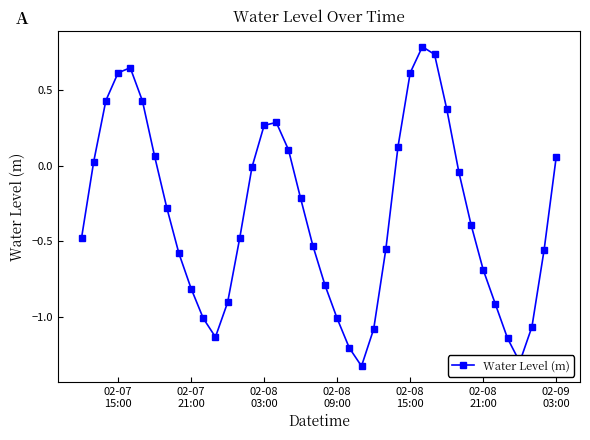

How many points are lower than both their immediate neighbors (excluding endpoints)?

3